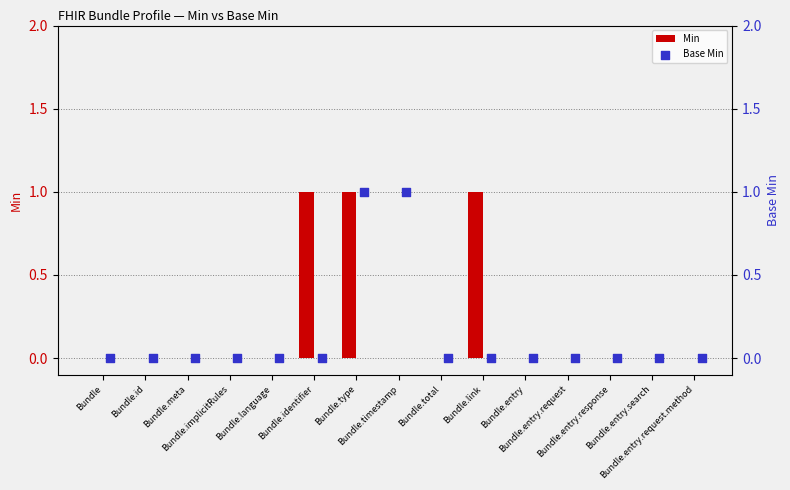

Which series contains the lowest Y value?

Min